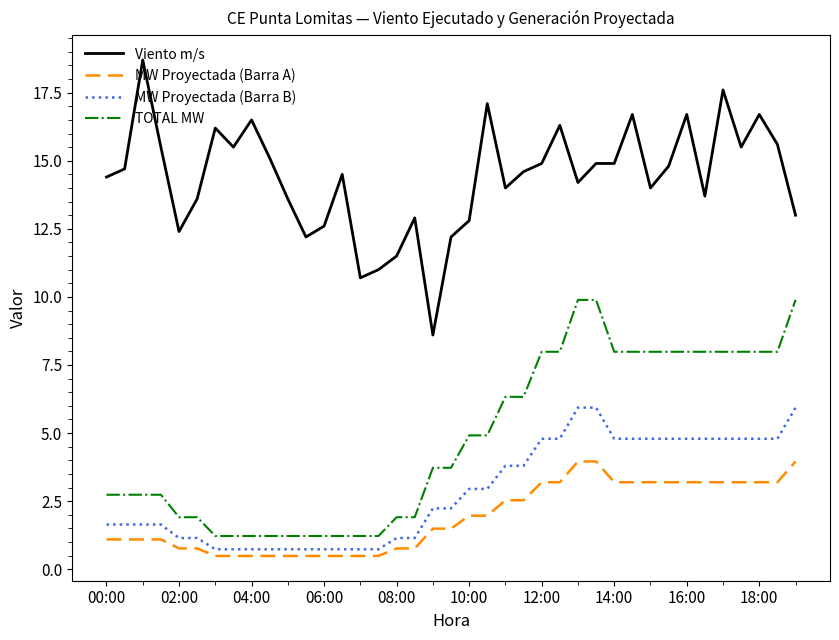

True or false: Viento m/s and TOTAL MW intersect in this chart.

False